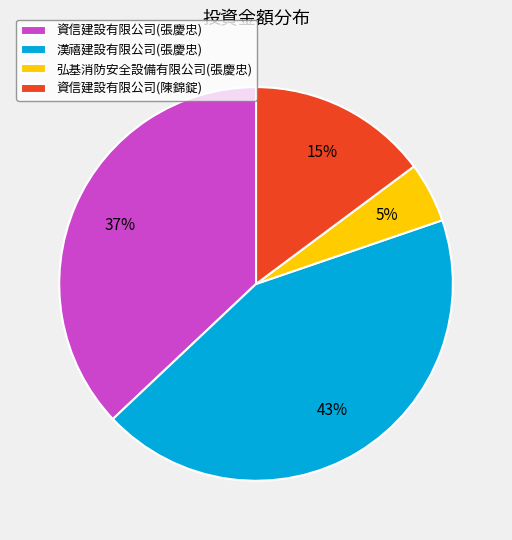

How many segments does this pie chart have?

4